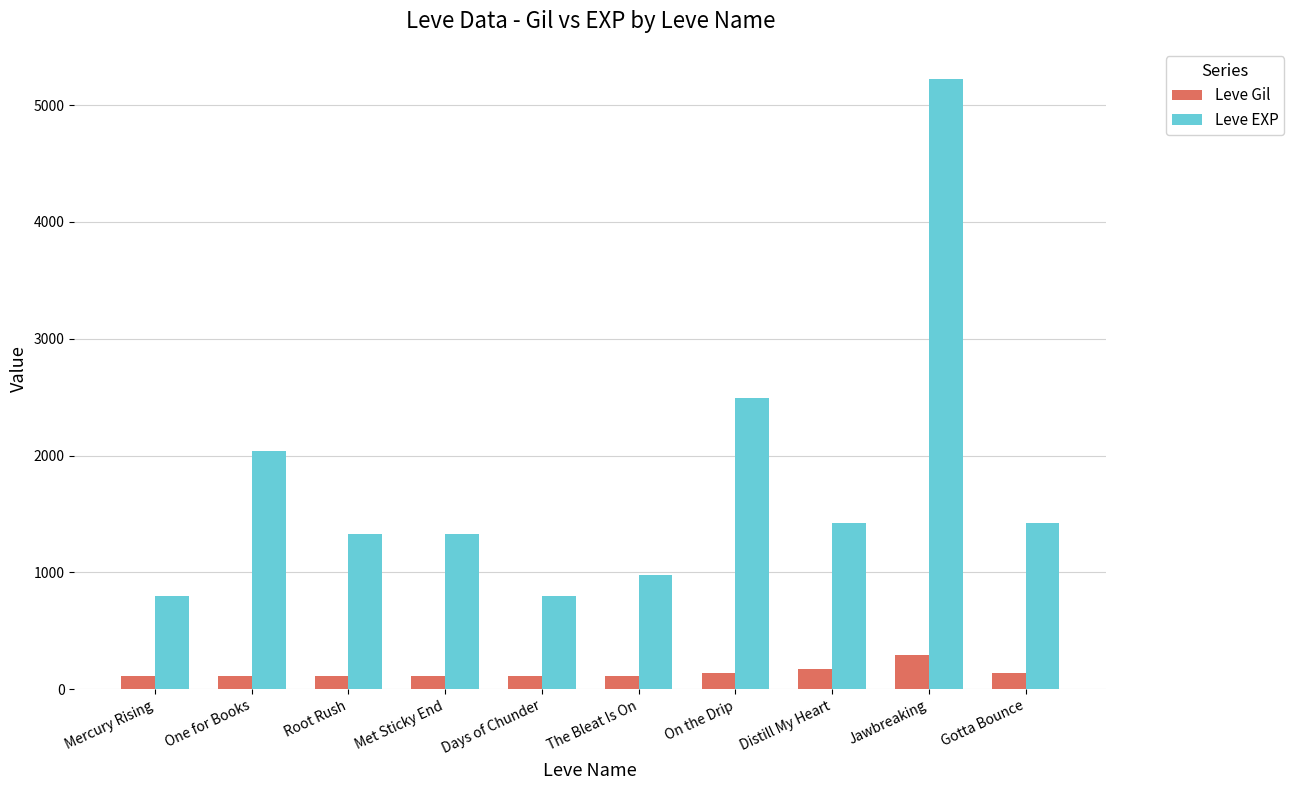

Rank the series by their average value, from lowest to highest.

Leve Gil, Leve EXP